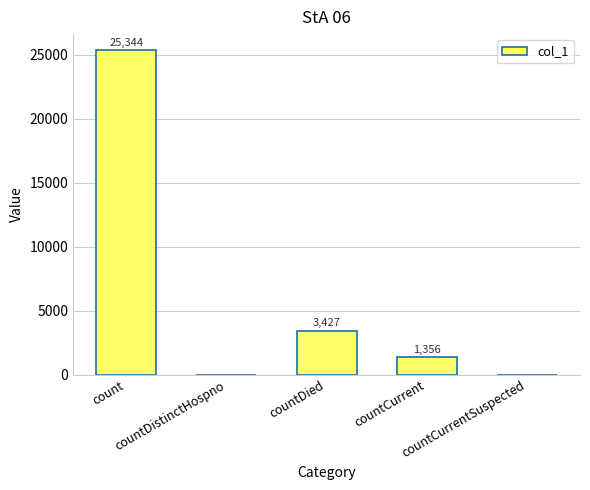

What is the greatest value displayed?

25344